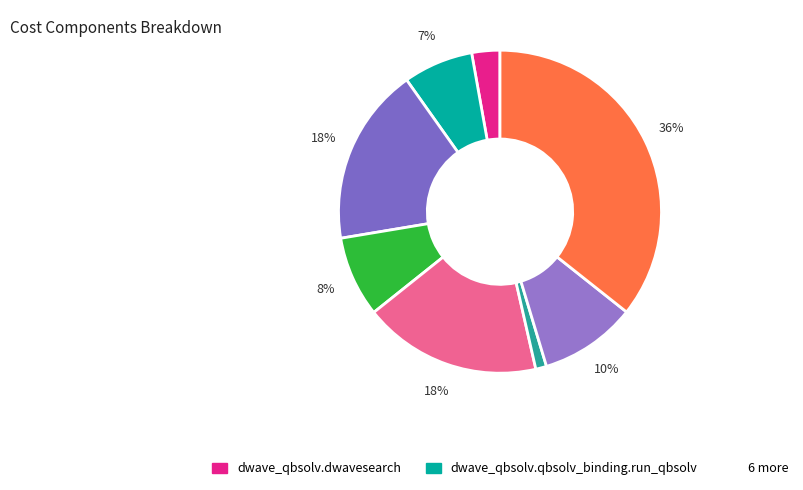

Count the number of slices in the pie.

8